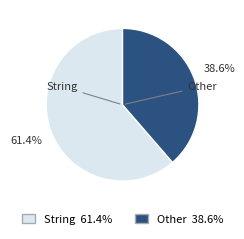

Is there a majority slice in this chart?

Yes